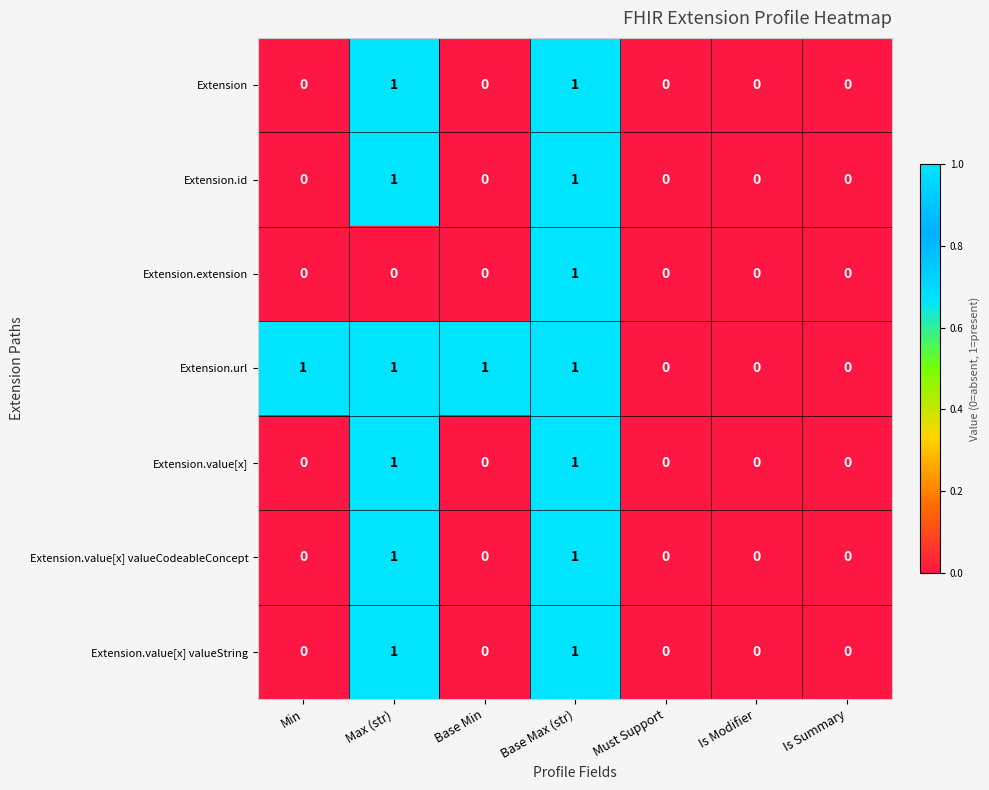

Count the Extension.url values in the range 0 to 1.

7